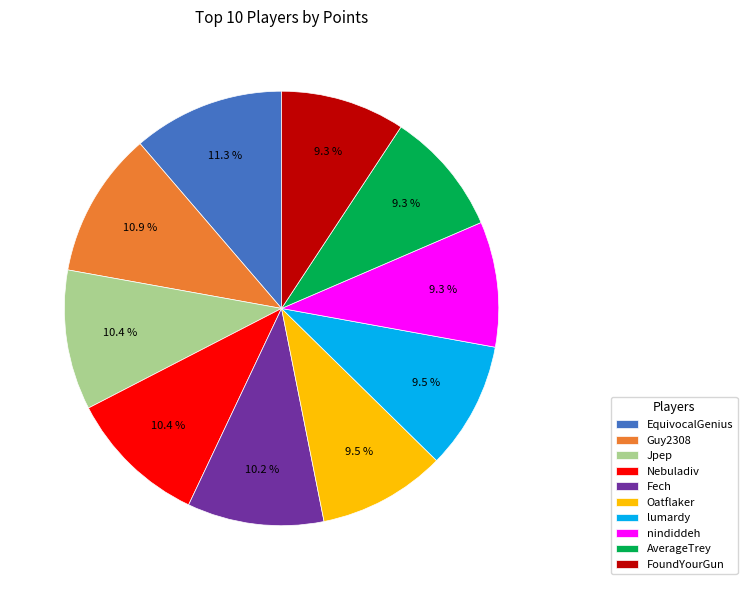

What is the ratio of the value at EquivocalGenius to the value at Guy2308?

1.0